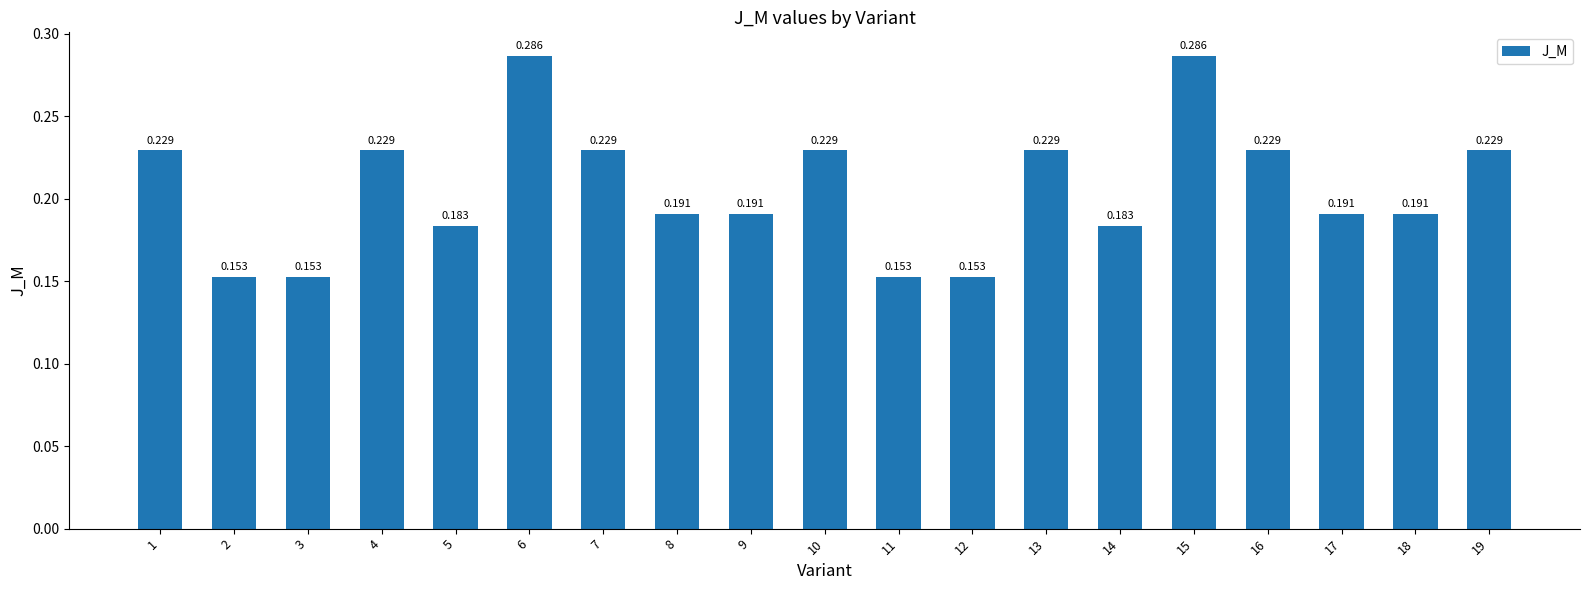

What is the change in value from 2 to 4?

+0.1